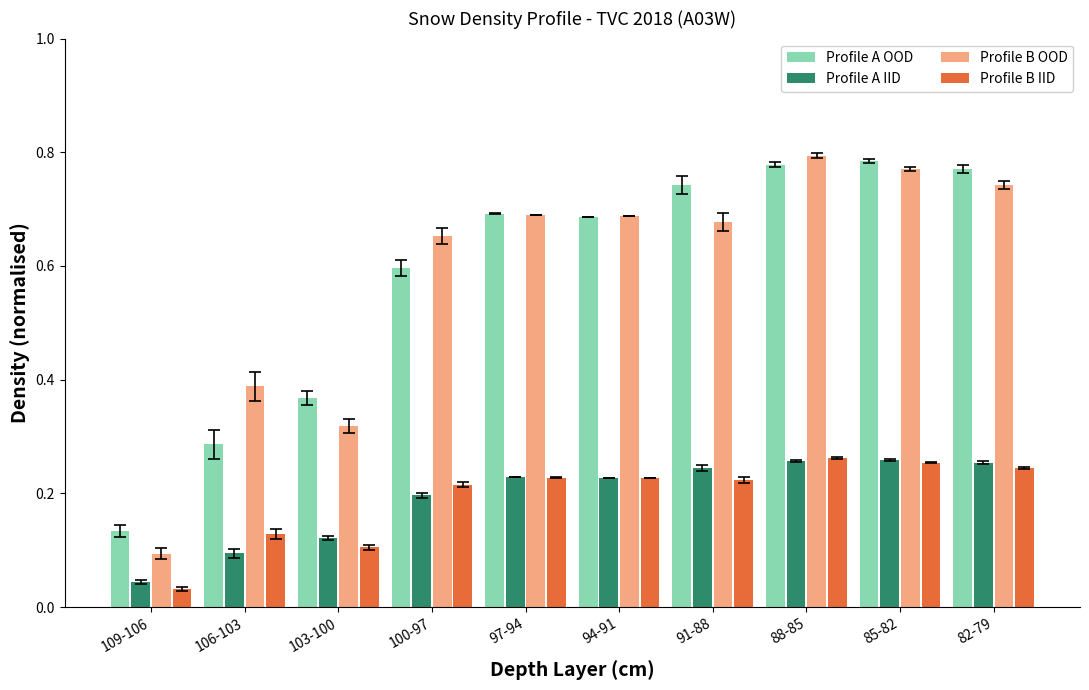

What is the total value across all series at 100-97?

1.7